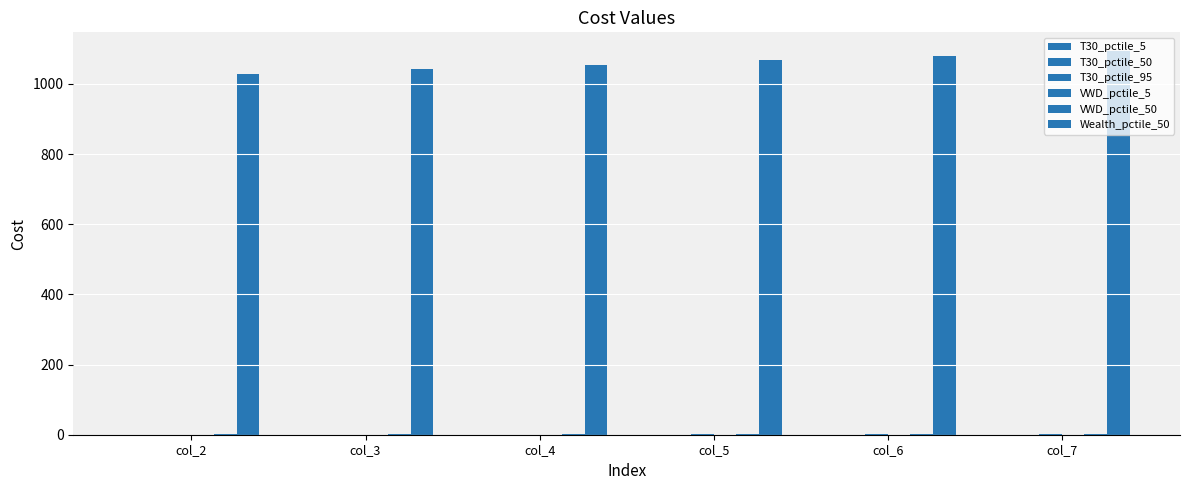

How many distinct data groups are displayed?

6